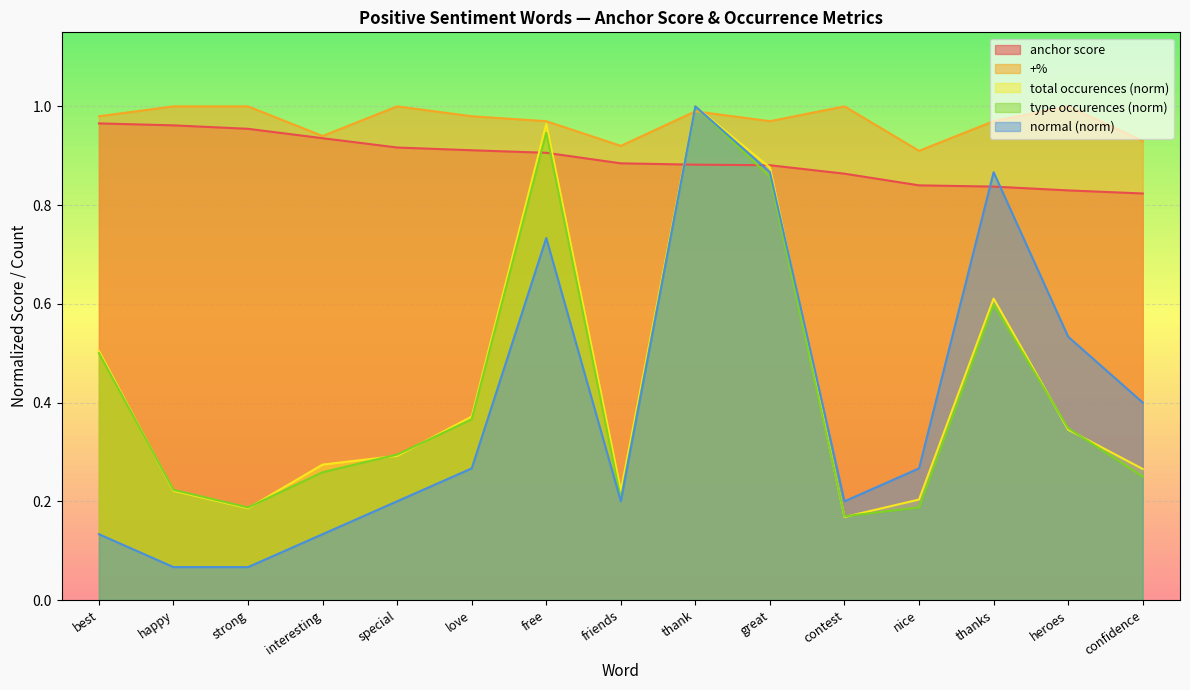

At how many categories does at least one series exceed 0?

15